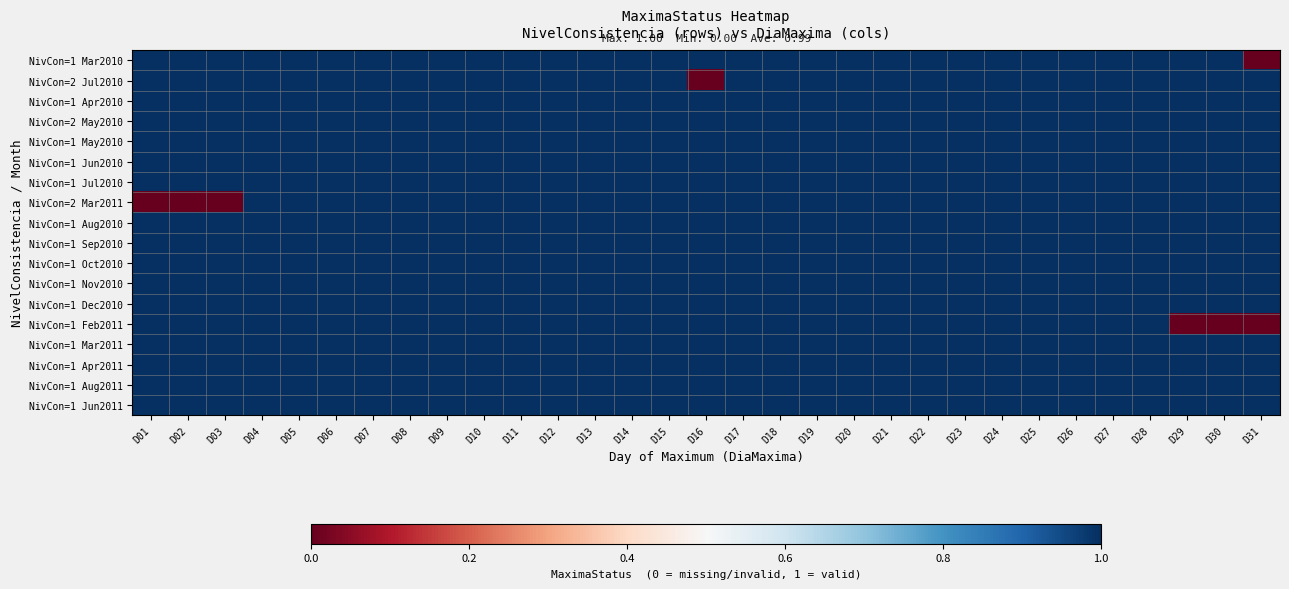

List the series in order of their peak value, lowest first.

NivCon=1 Mar2010, NivCon=2 Jul2010, NivCon=1 Apr2010, NivCon=2 May2010, NivCon=1 May2010, NivCon=1 Jun2010, NivCon=1 Jul2010, NivCon=2 Mar2011, NivCon=1 Aug2010, NivCon=1 Sep2010, NivCon=1 Oct2010, NivCon=1 Nov2010, NivCon=1 Dec2010, NivCon=1 Feb2011, NivCon=1 Mar2011, NivCon=1 Apr2011, NivCon=1 Aug2011, NivCon=1 Jun2011